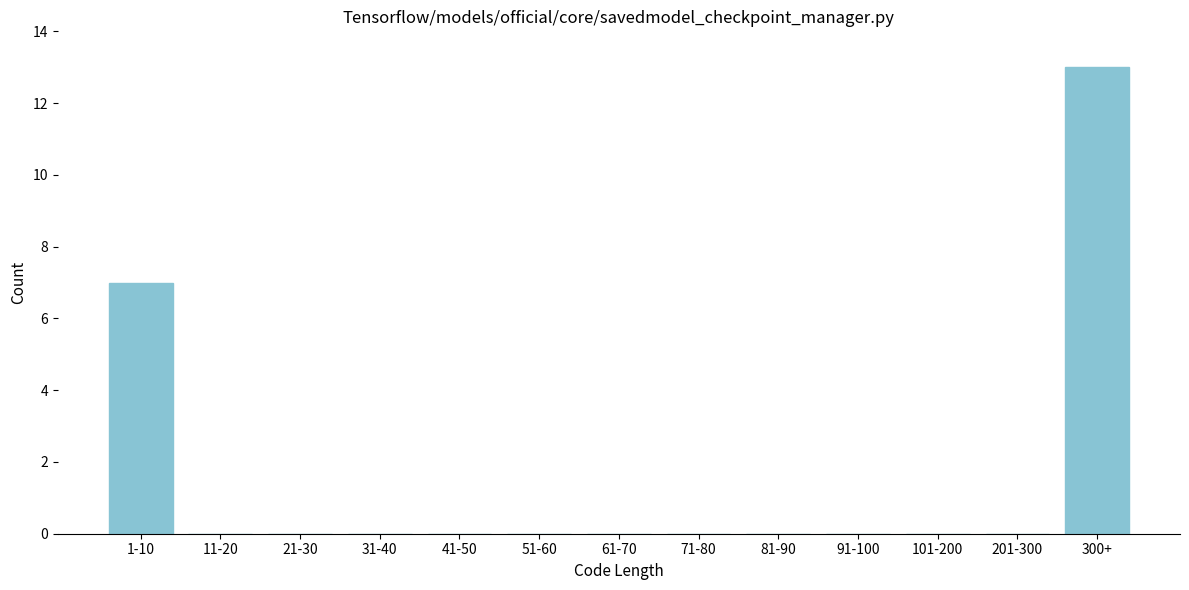

Reading left to right, extract all data points from this chart.

1-10=7	11-20=0	21-30=0	31-40=0	41-50=0	51-60=0	61-70=0	71-80=0	81-90=0	91-100=0	101-200=0	201-300=0	300+=13